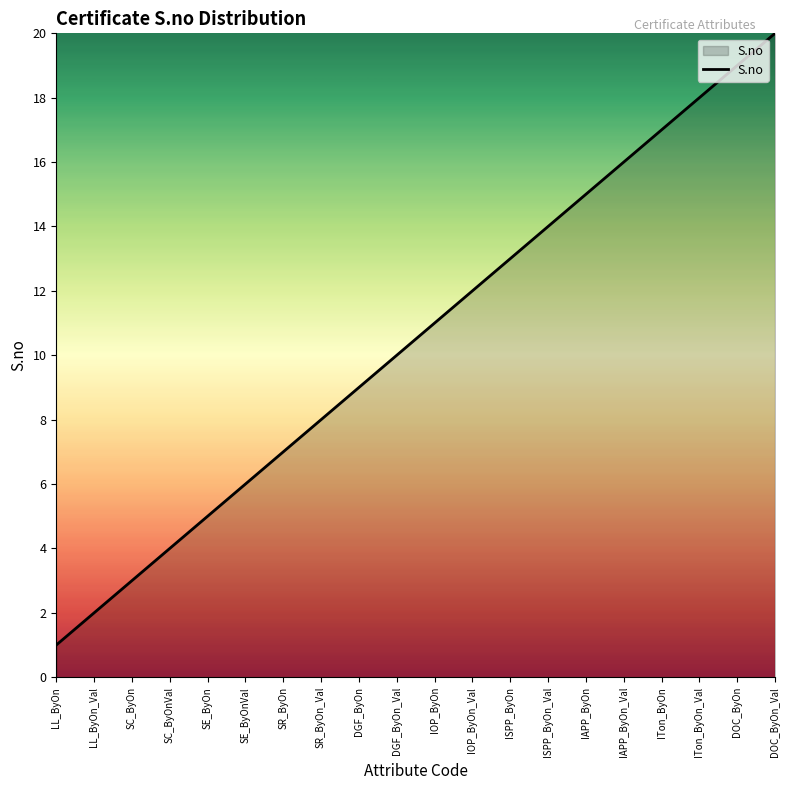

Reading right to left, extract all data points from this chart.

DOC_ByOn_Val=20	DOC_ByOn=19	ITon_ByOn_Val=18	ITon_ByOn=17	IAPP_ByOn_Val=16	IAPP_ByOn=15	ISPP_ByOn_Val=14	ISPP_ByOn=13	IOP_ByOn_Val=12	IOP_ByOn=11	DGF_ByOn_Val=10	DGF_ByOn=9	SR_ByOn_Val=8	SR_ByOn=7	SE_ByOnVal=6	SE_ByOn=5	SC_ByOnVal=4	SC_ByOn=3	LL_ByOn_Val=2	LL_ByOn=1